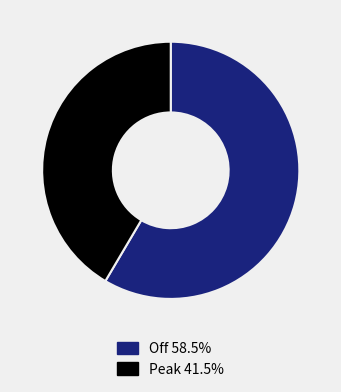

How many segments does this pie chart have?

2